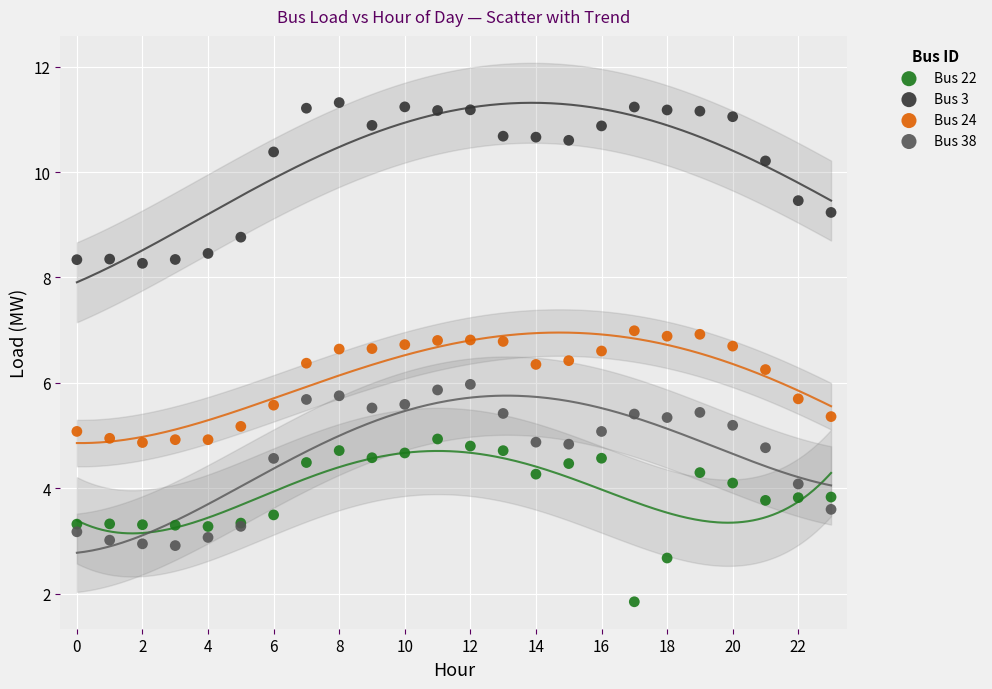

Which series contains the highest Y value?

Bus 3